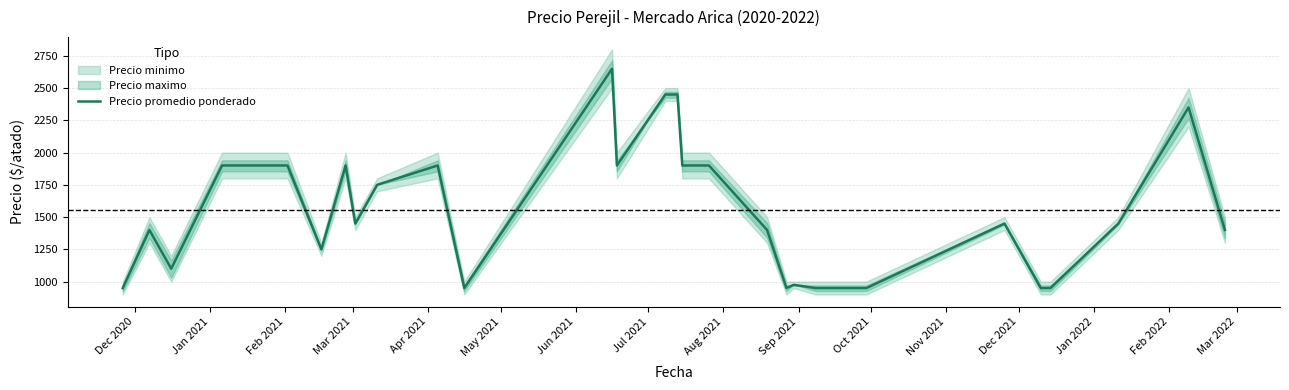

What is the minimum value for Precio promedio ponderado?

950